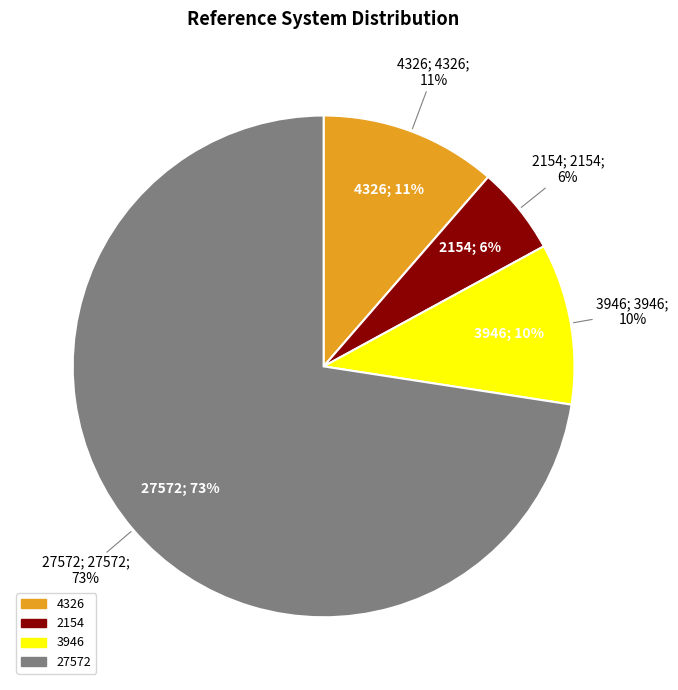

How many segments does this pie chart have?

4